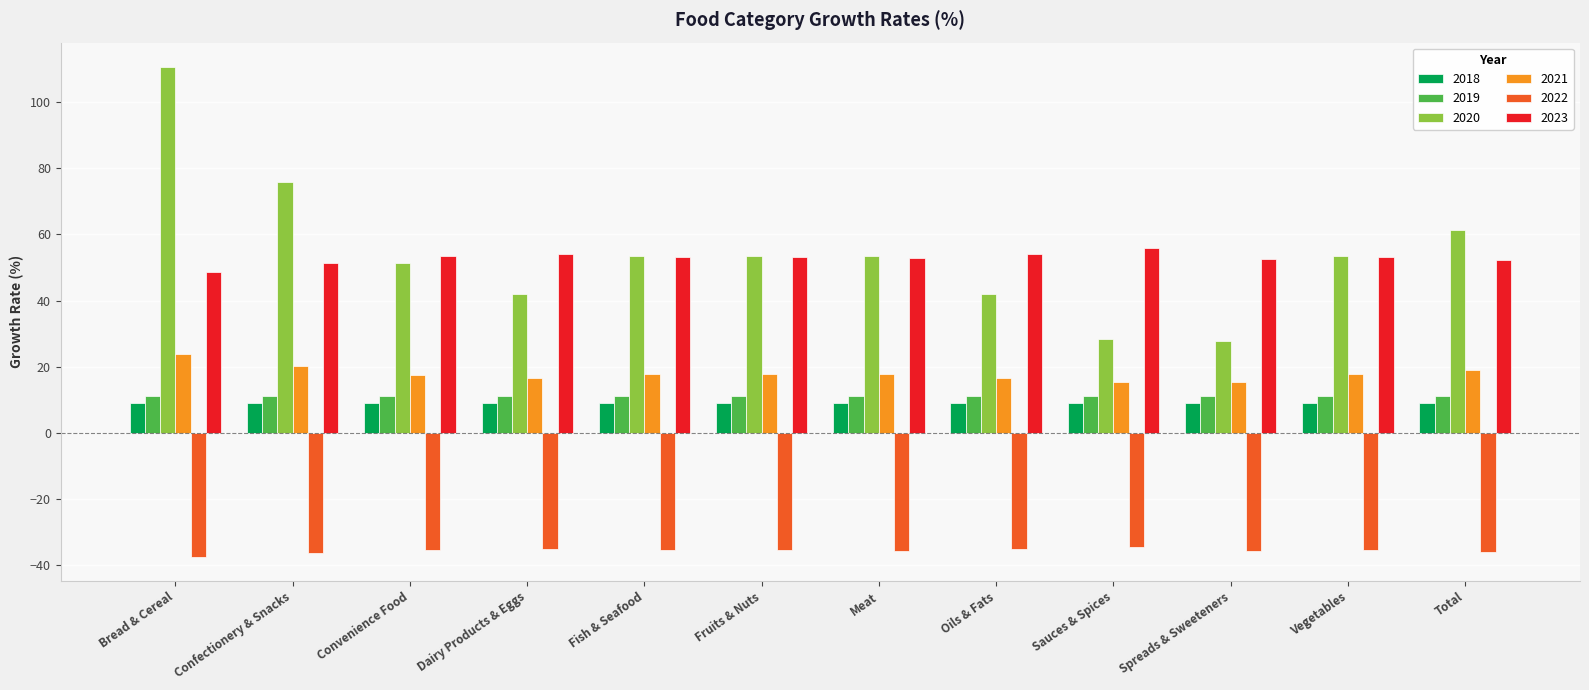

Which series changed the most between Convenience Food and Oils & Fats?

2020